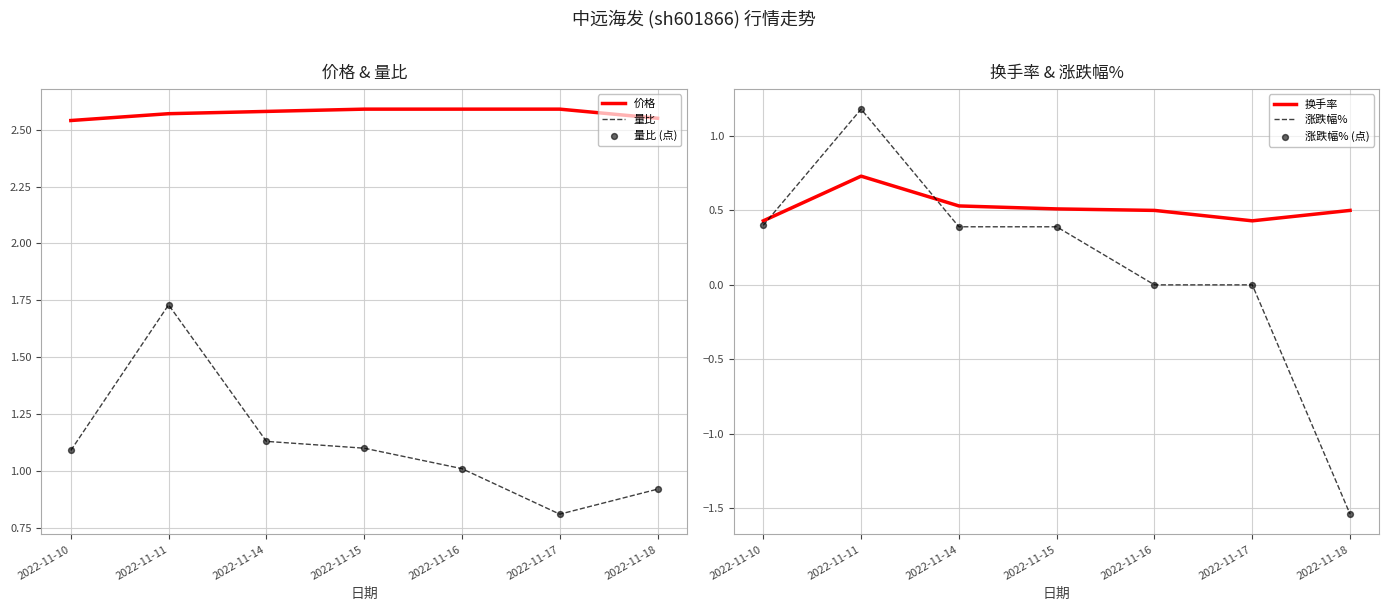

What is the total value across all series at 2022-11-16?

5.1